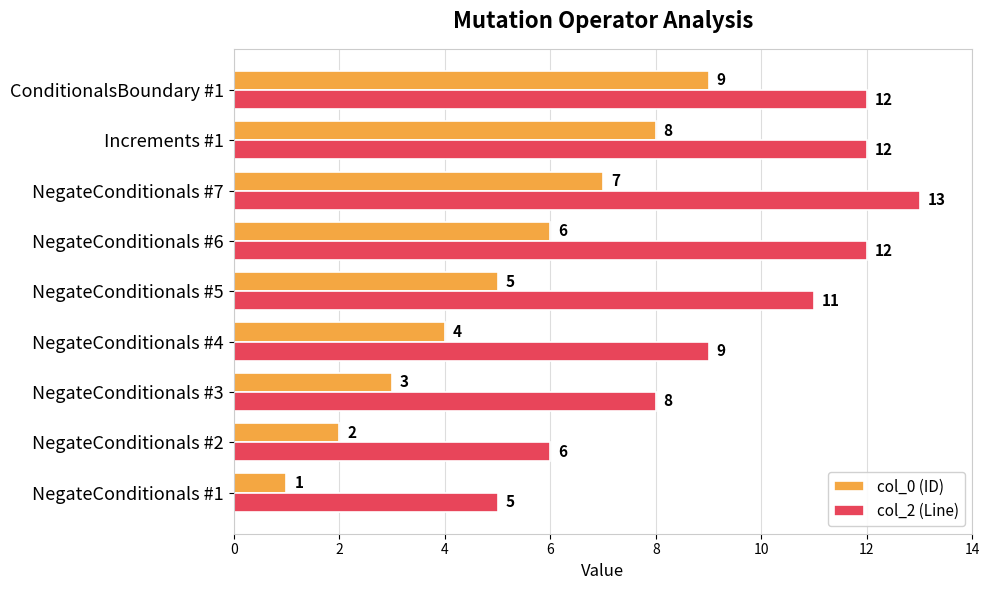

What are all the series names shown in the legend?

col_0 (ID), col_2 (Line)